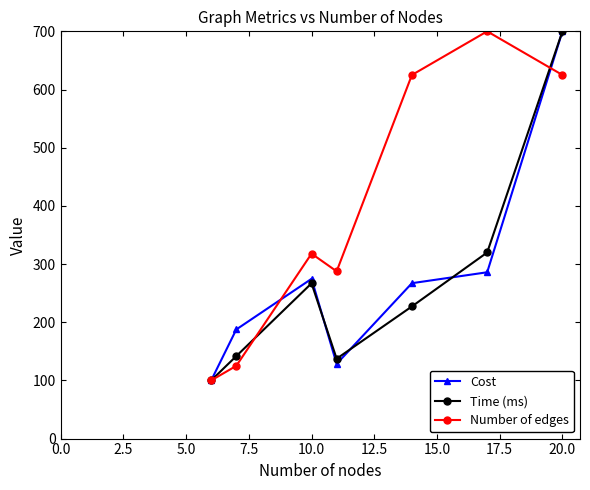

What is the value of the Cost point at the 7th from the left?

700.0